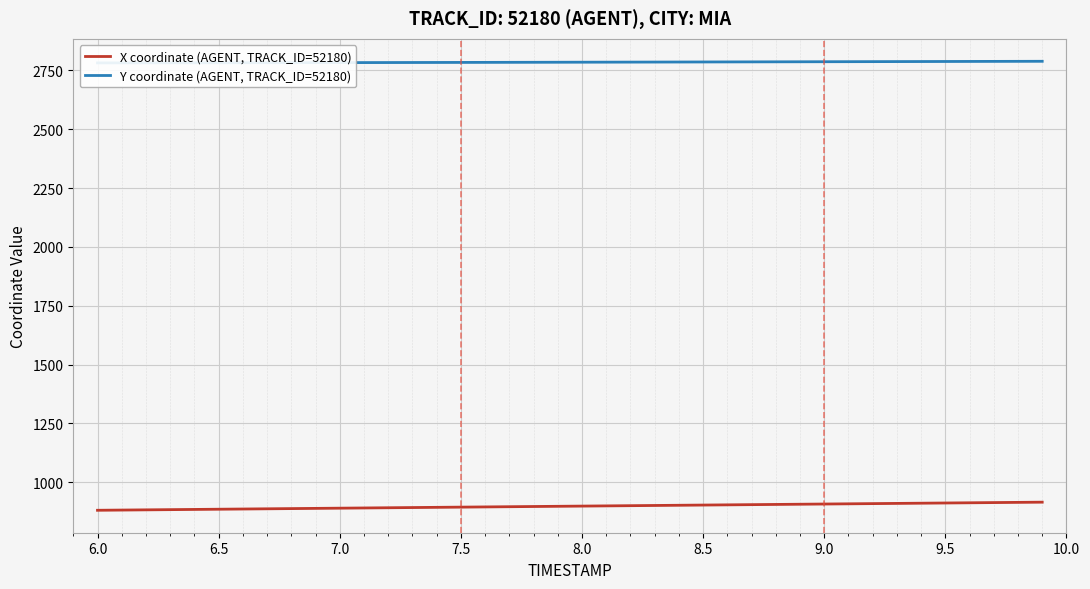

At how many categories does at least one series exceed 1651?

40